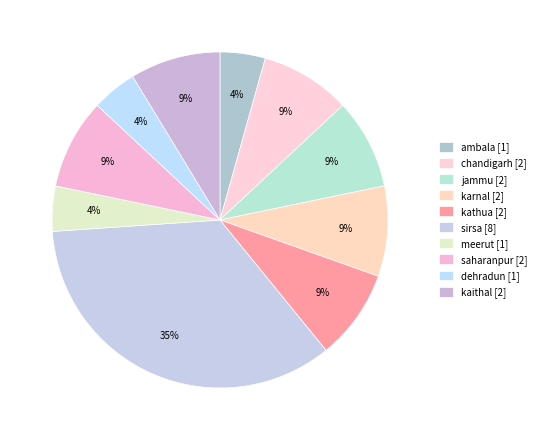

Count the number of slices in the pie.

10